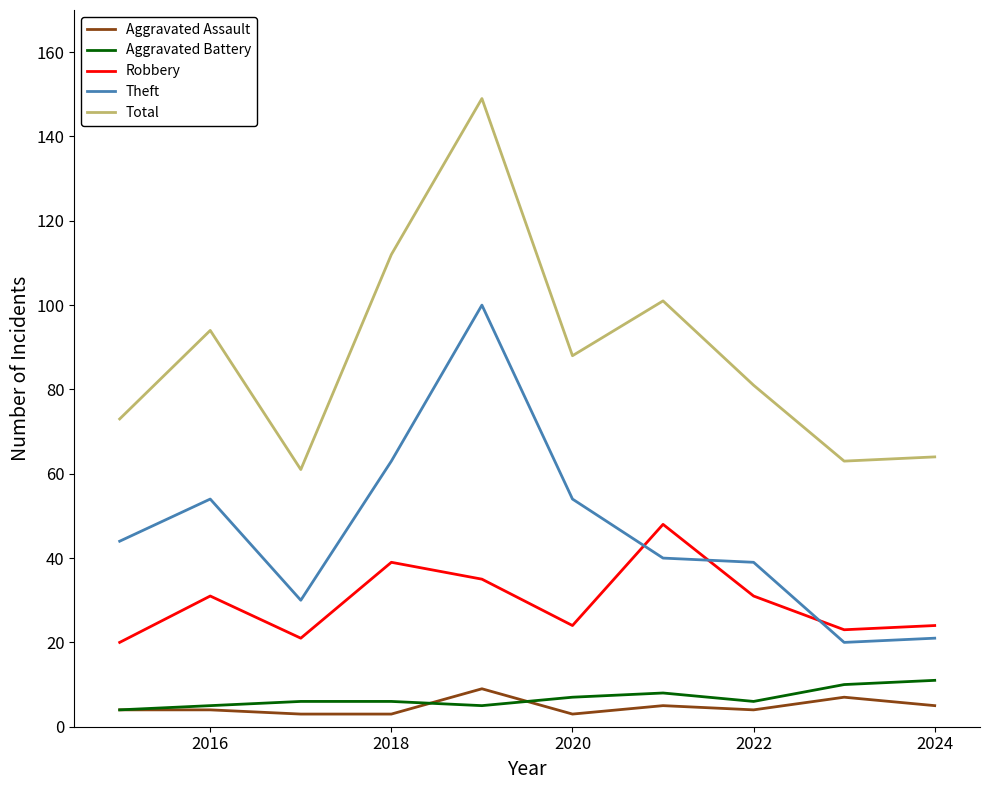

What is the minimum value for Theft?

20